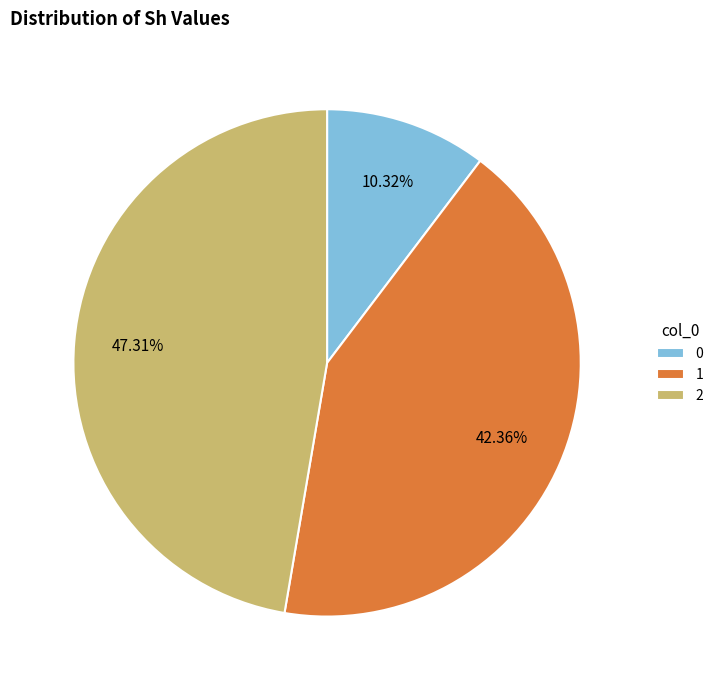

Does 2 account for over 50% of the chart?

No